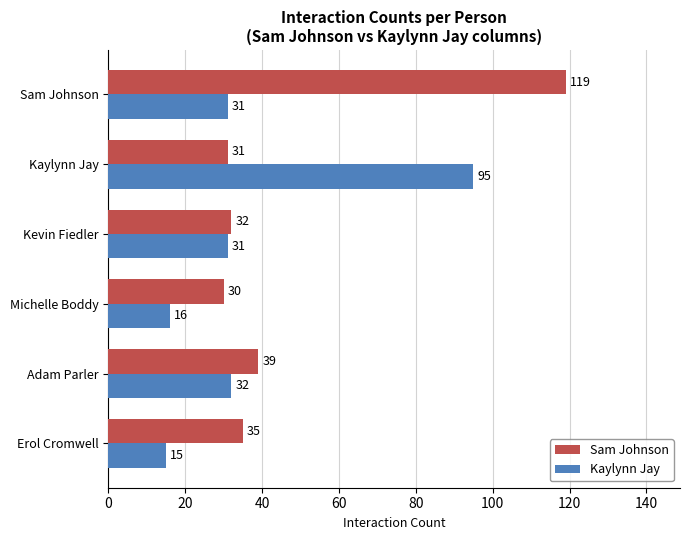

What is the difference between the maximum and minimum values in the Sam Johnson series?

89